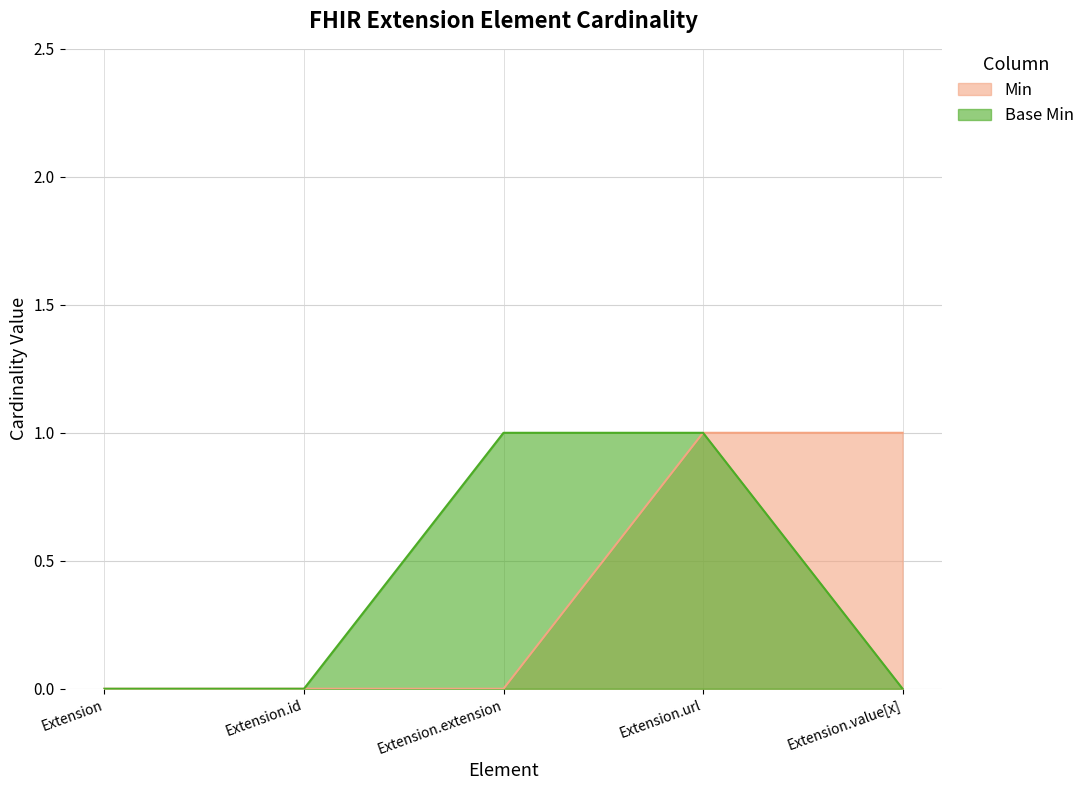

True or false: Min has a value of 2 at Extension.value[x].

False